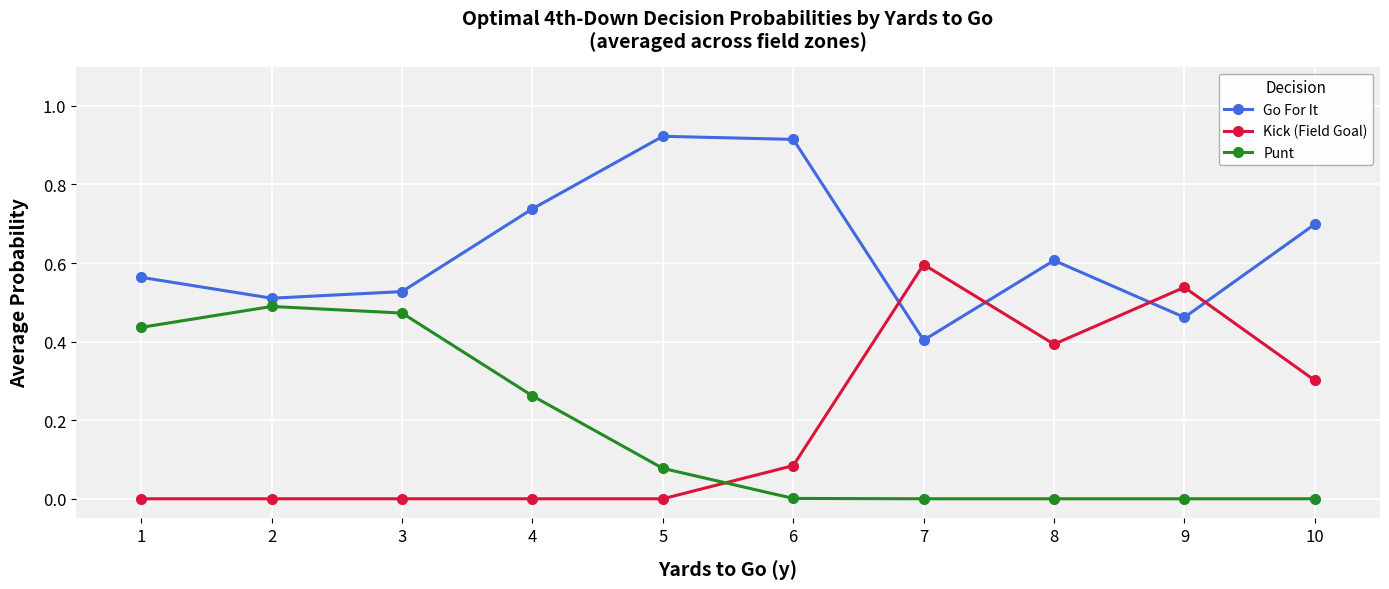

What are all the series names shown in the legend?

Go For It, Kick (Field Goal), Punt